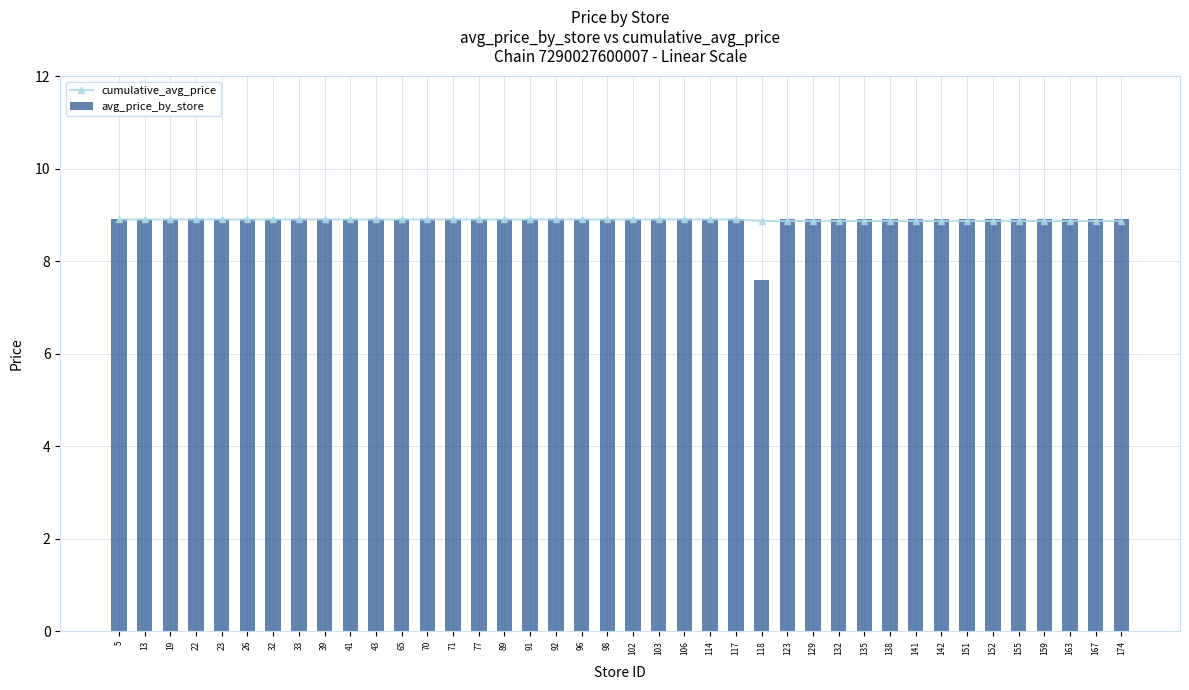

What is the sum of all avg_price_by_store values?

354.7